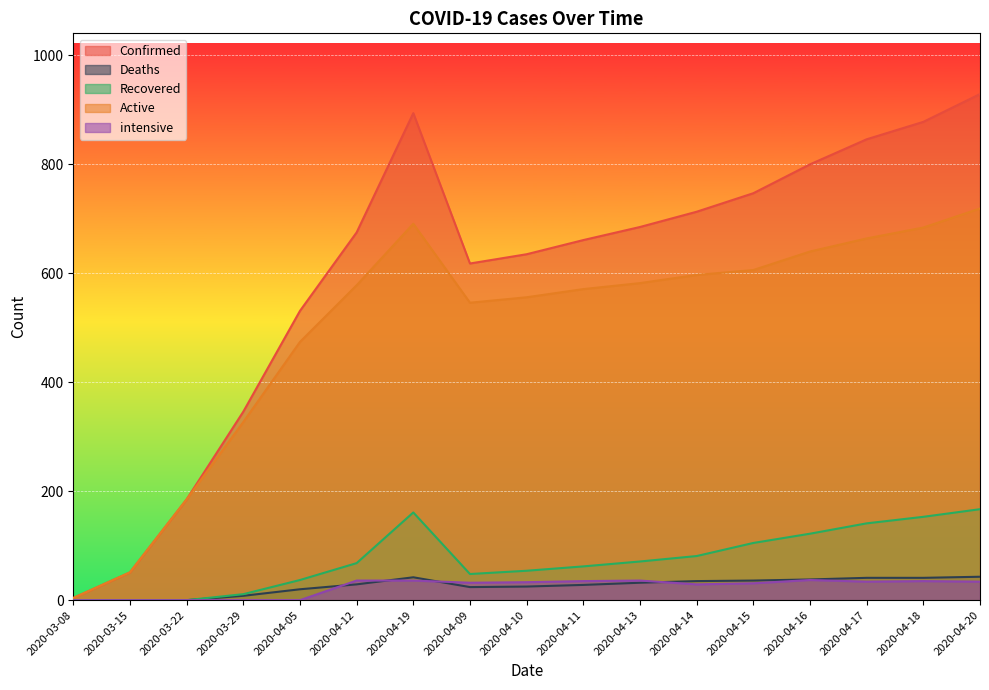

What is the label of the 13th point from the left?

2020-04-15